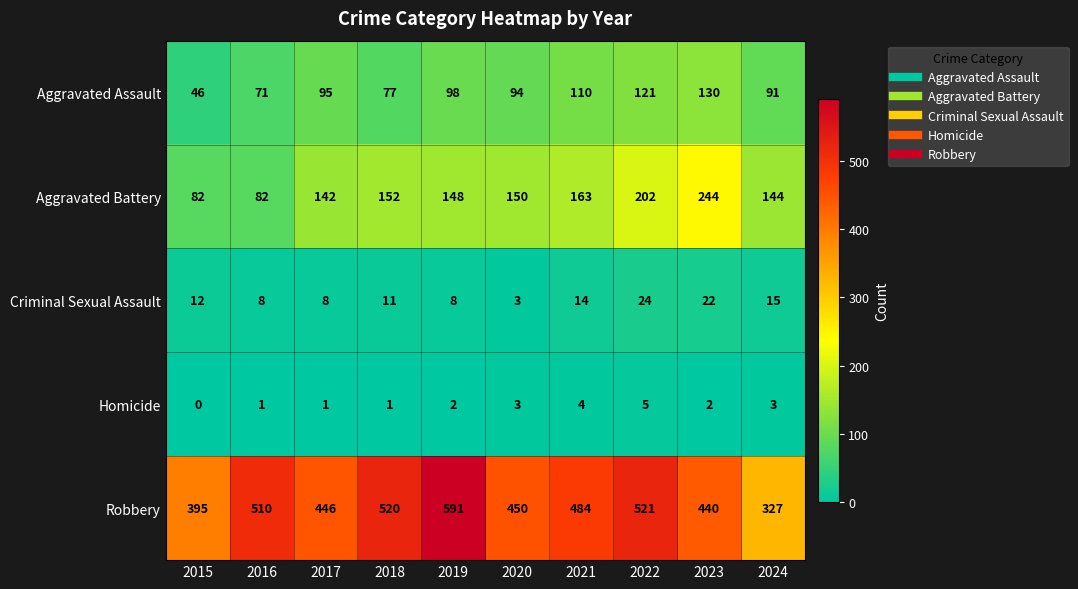

Count the number of data series in this chart.

5